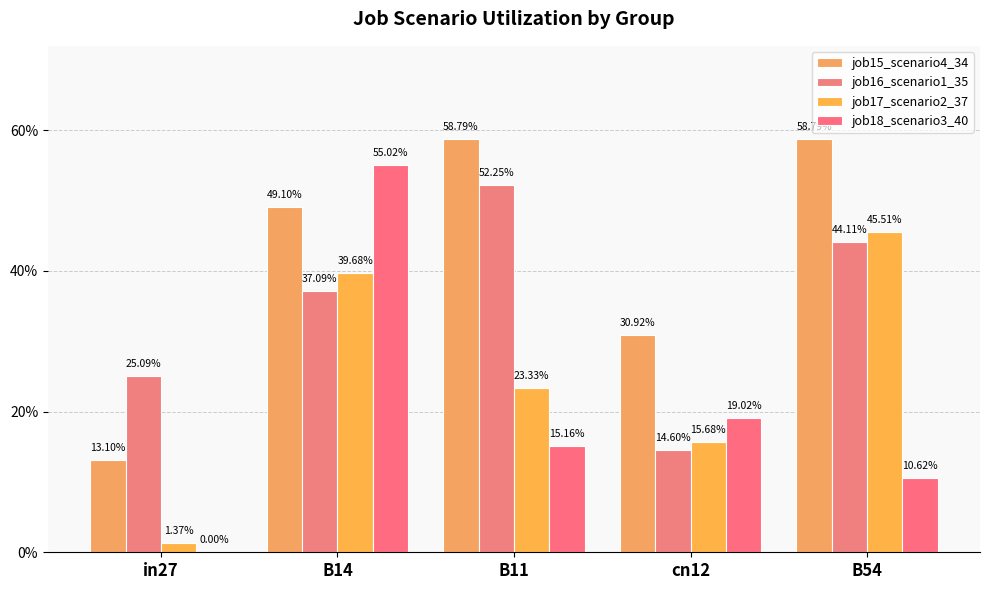

Which series has the widest spread of values?

job18_scenario3_40